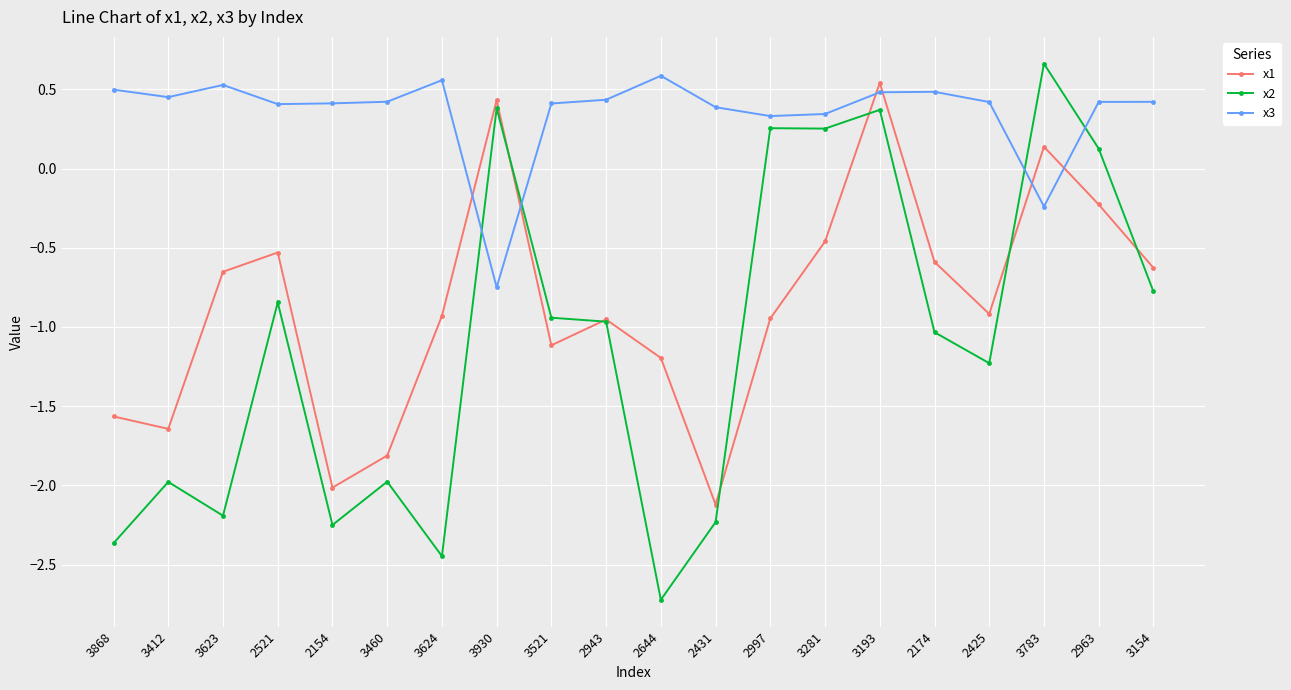

Where is the first local maximum for x3?

3623